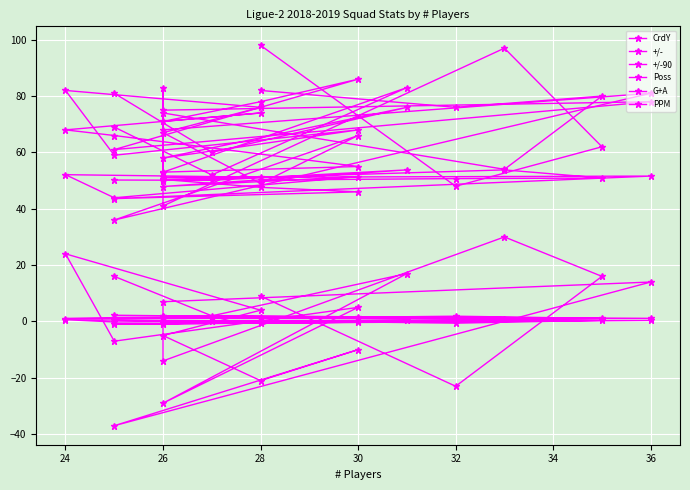

Is it true that +/-90 equals 0.1 at 30?

True